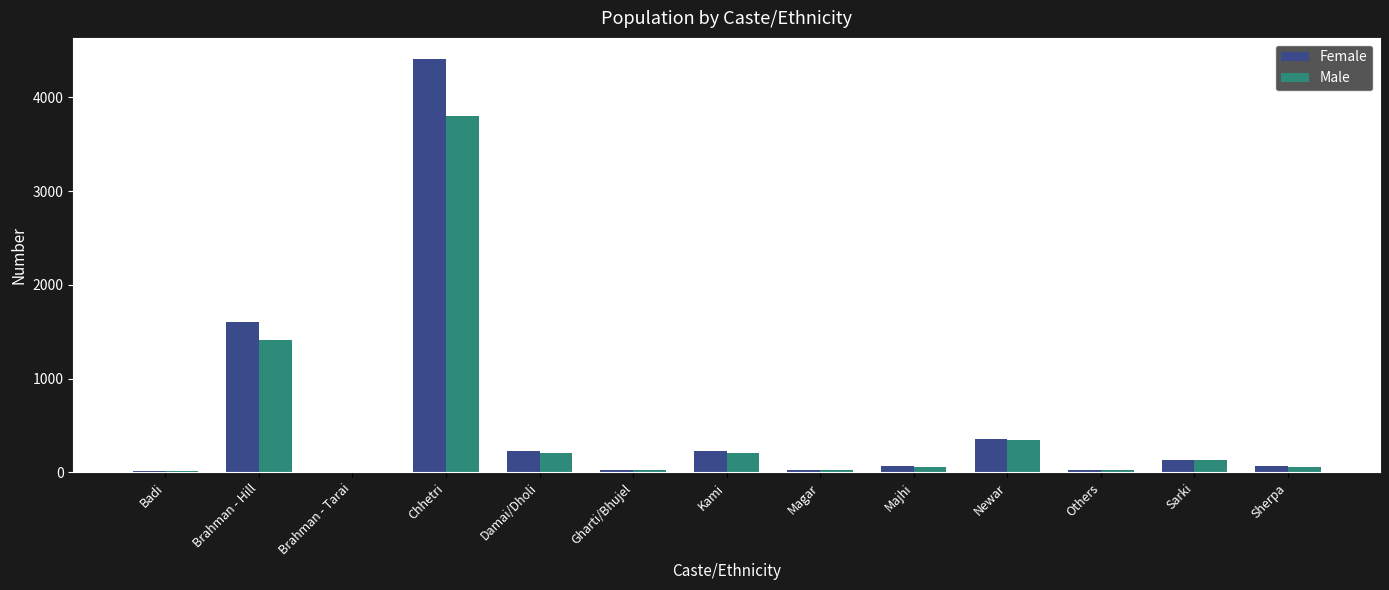

At which label does Male first exceed 62?

Brahman - Hill